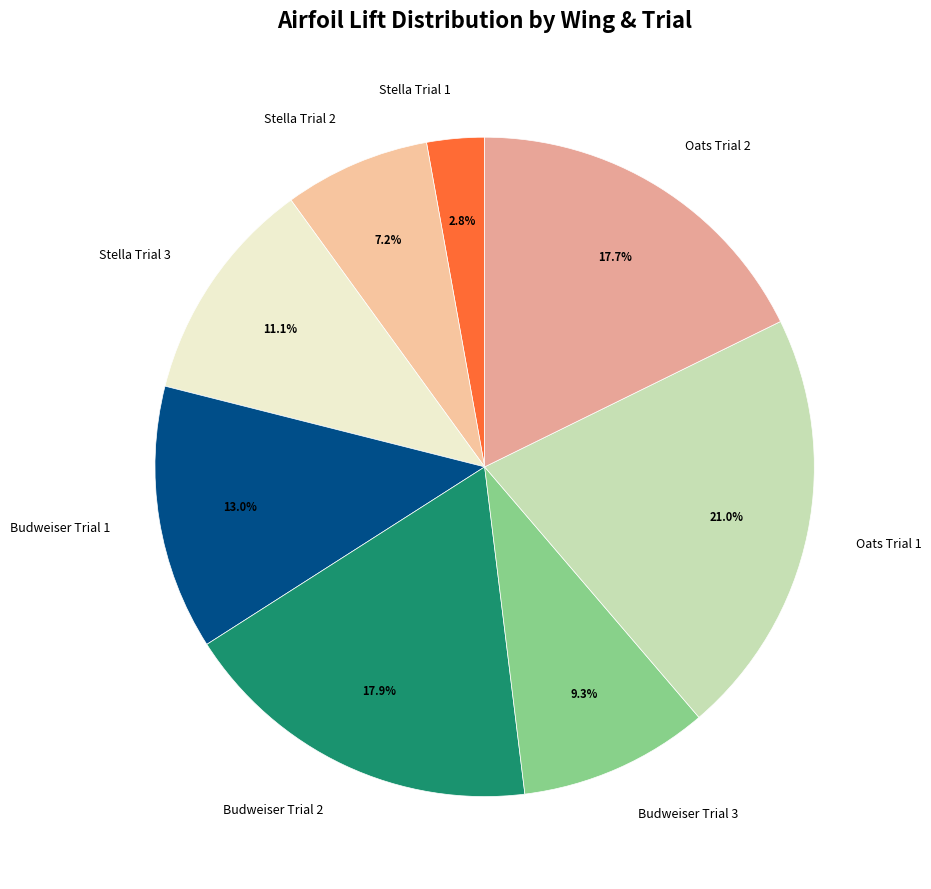

What is the smallest slice in the pie chart?

Stella Trial 1